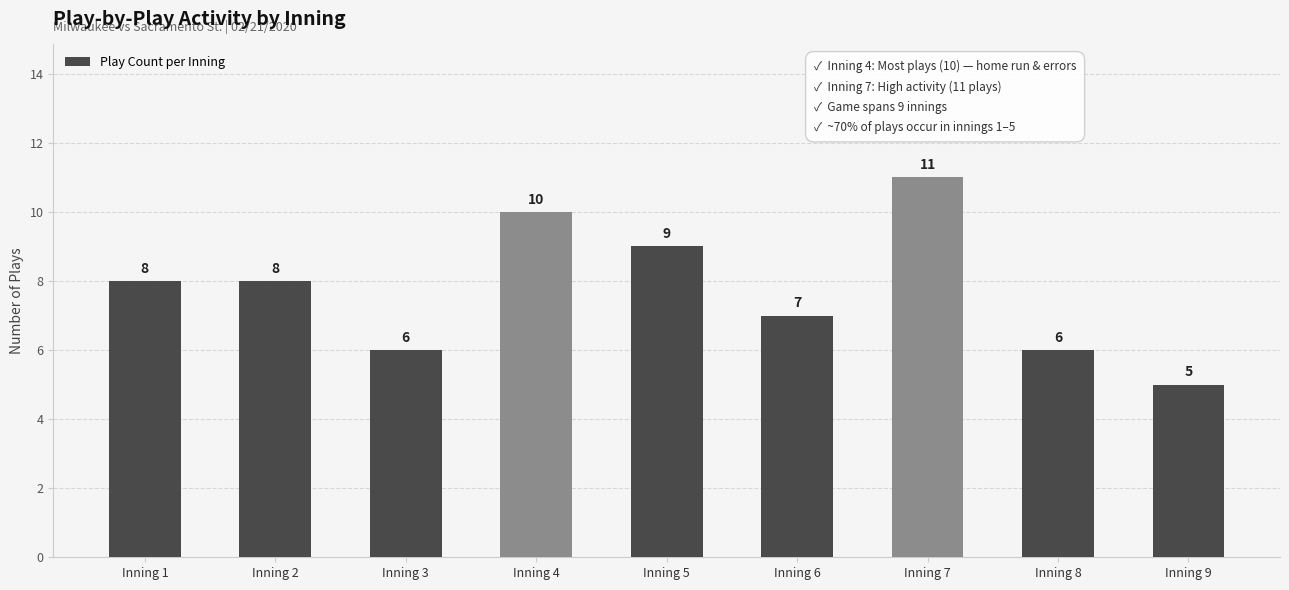

What is the value of the 9th bar from the left?

5